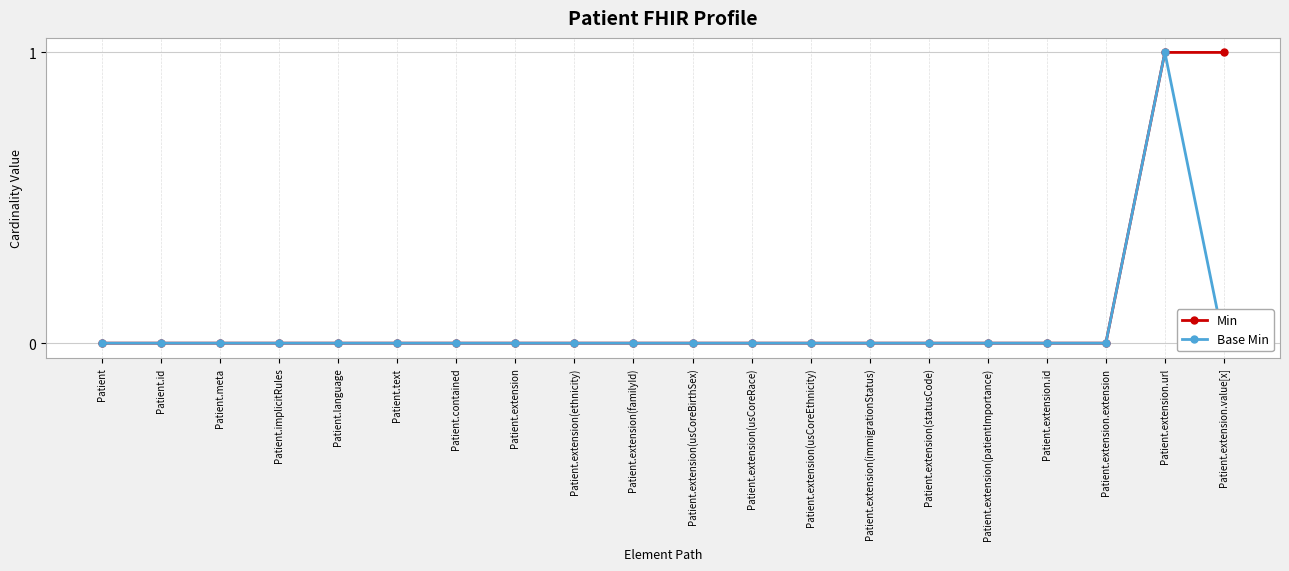

What position from the left is Patient.implicitRules?

4